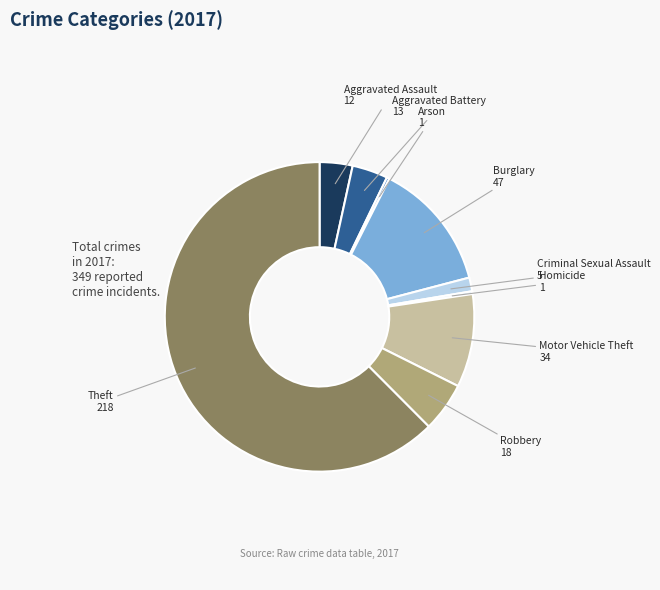

Between Aggravated Assault and Homicide, which is larger?

Aggravated Assault